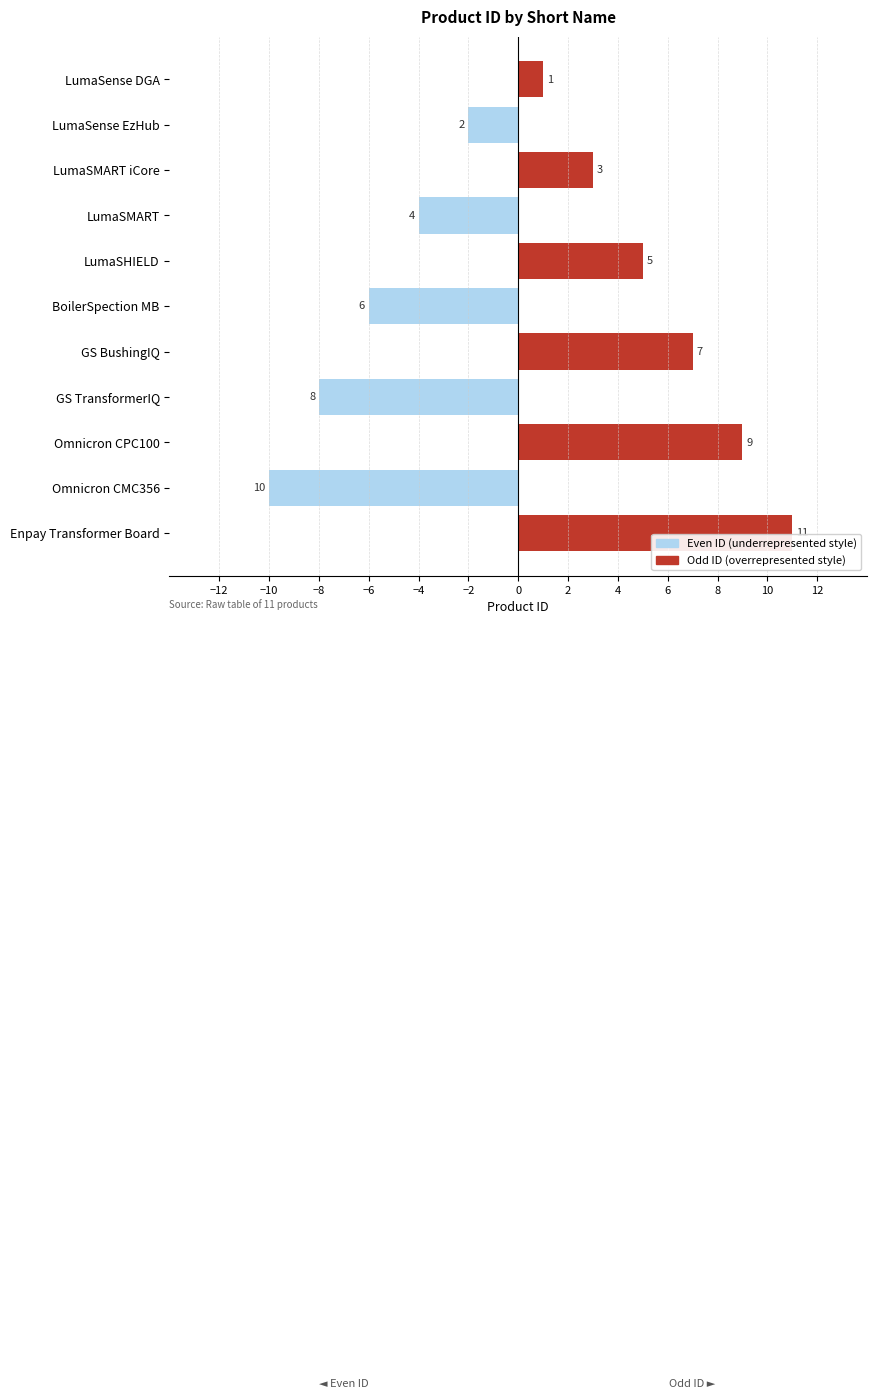

Rank the series by their maximum value, from highest to lowest.

Odd ID (overrepresented style), Even ID (underrepresented style)